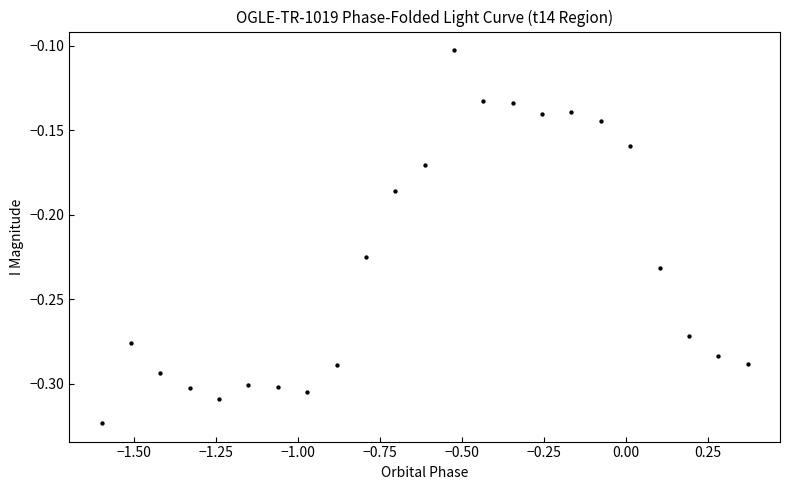

What is the range of X values (max minus min)?

2.0